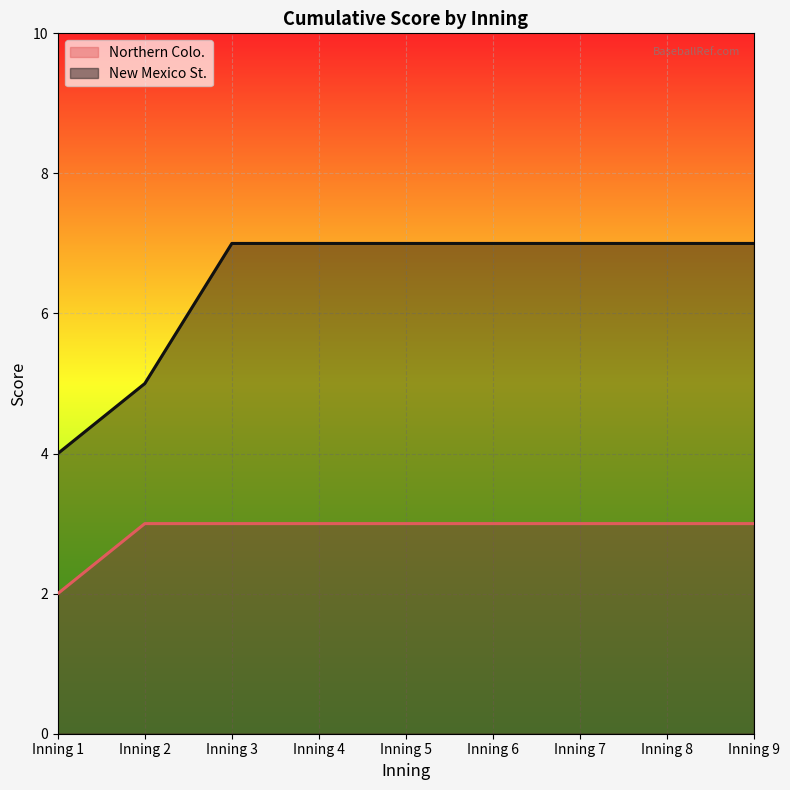

Reading right to left, list all the values displayed in this chart.

Northern Colo.: Inning 9=3	Inning 8=3	Inning 7=3	Inning 6=3	Inning 5=3	Inning 4=3	Inning 3=3	Inning 2=3	Inning 1=2
New Mexico St.: Inning 9=7	Inning 8=7	Inning 7=7	Inning 6=7	Inning 5=7	Inning 4=7	Inning 3=7	Inning 2=5	Inning 1=4